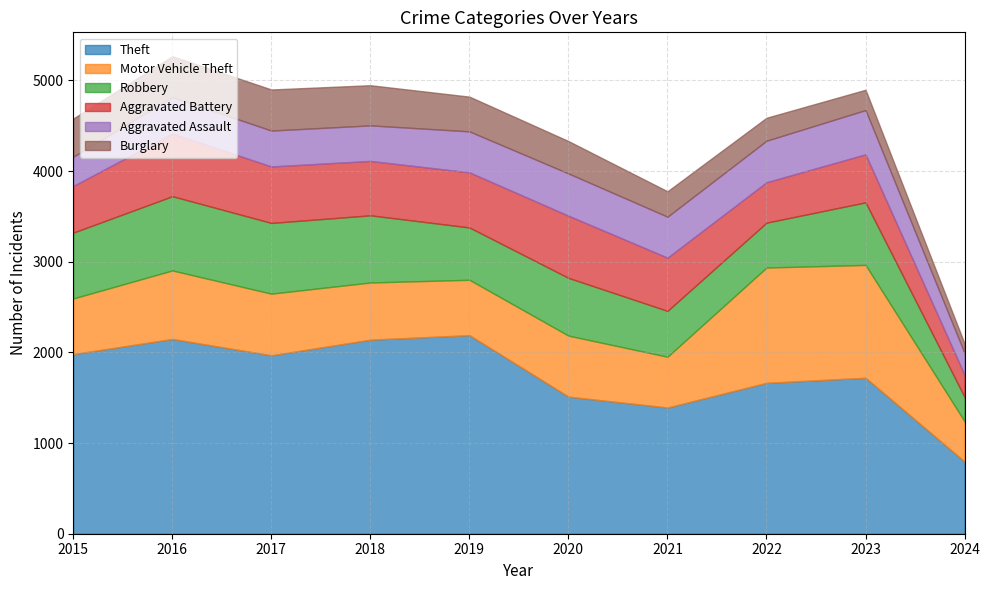

Does the chart display data point markers on the line(s)?

No